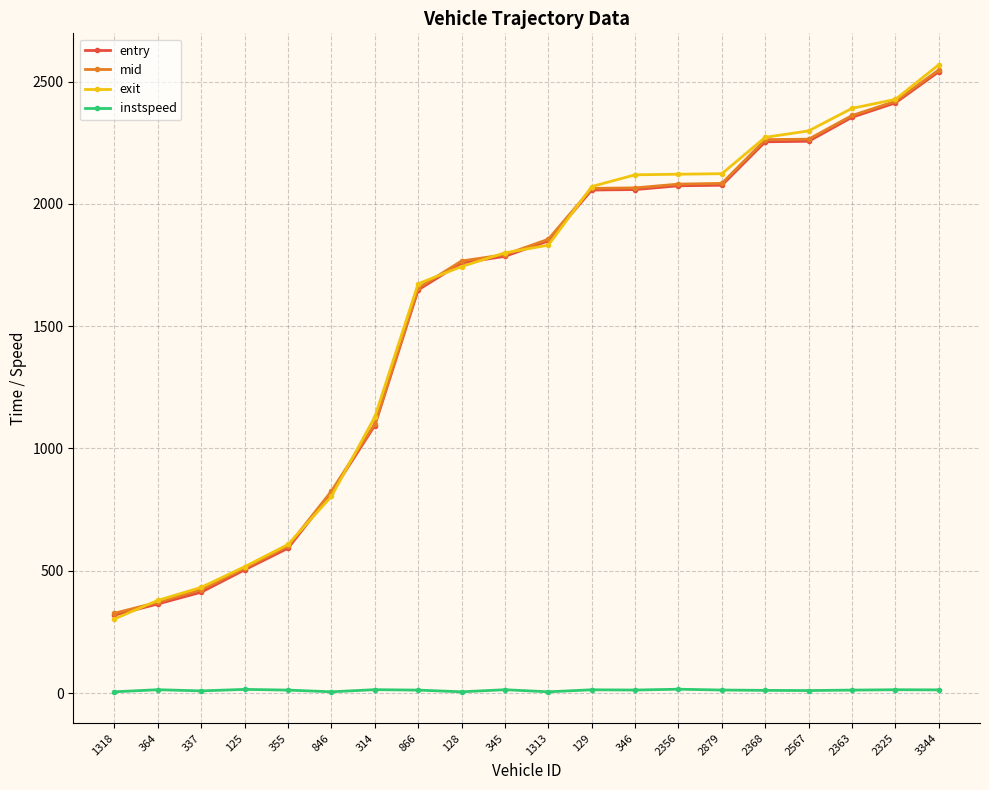

True or false: exit has more than 2 interior local peaks.

False